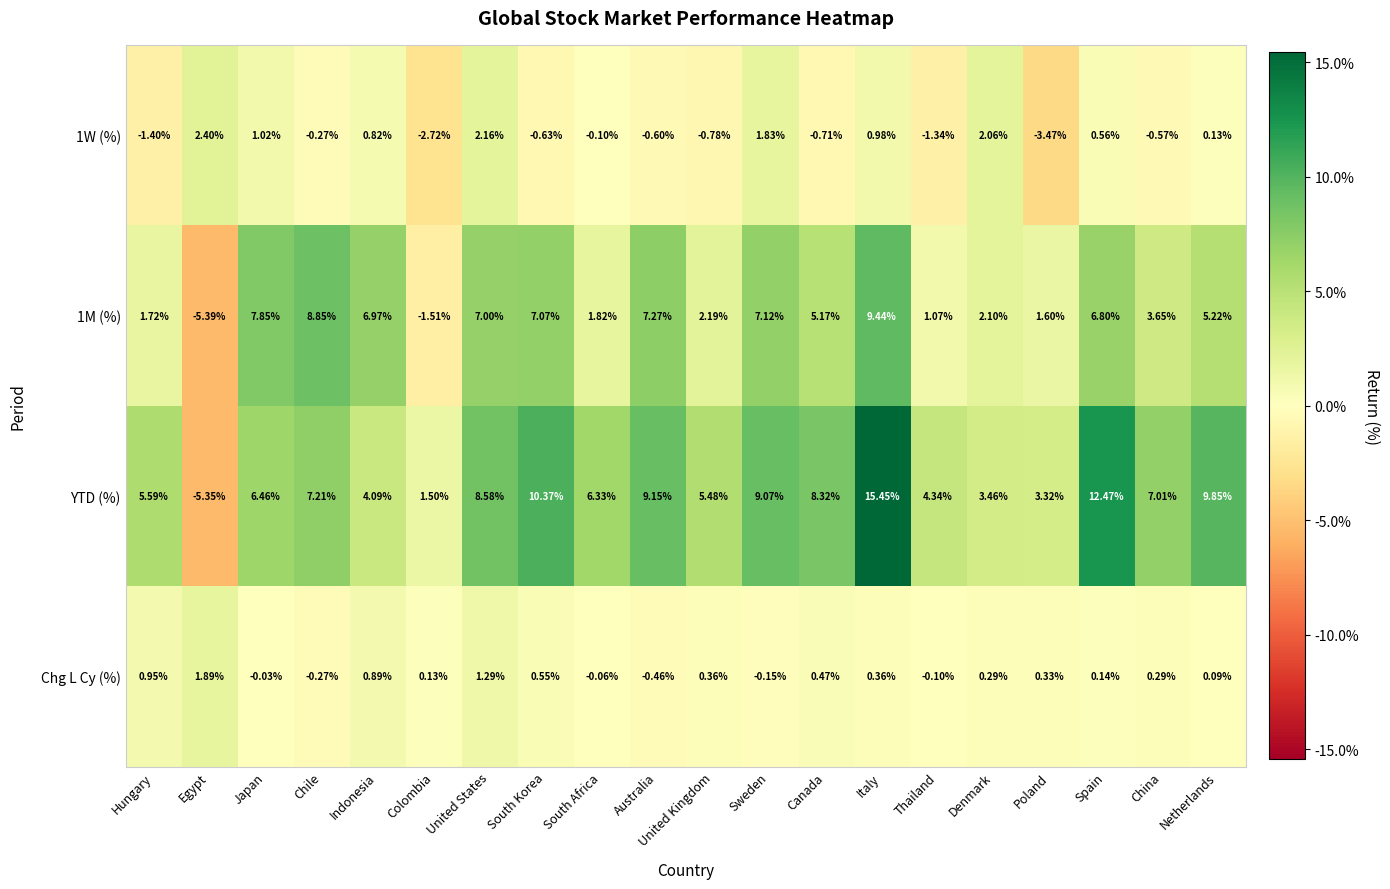

At which category is the sum across all series the highest?

Italy